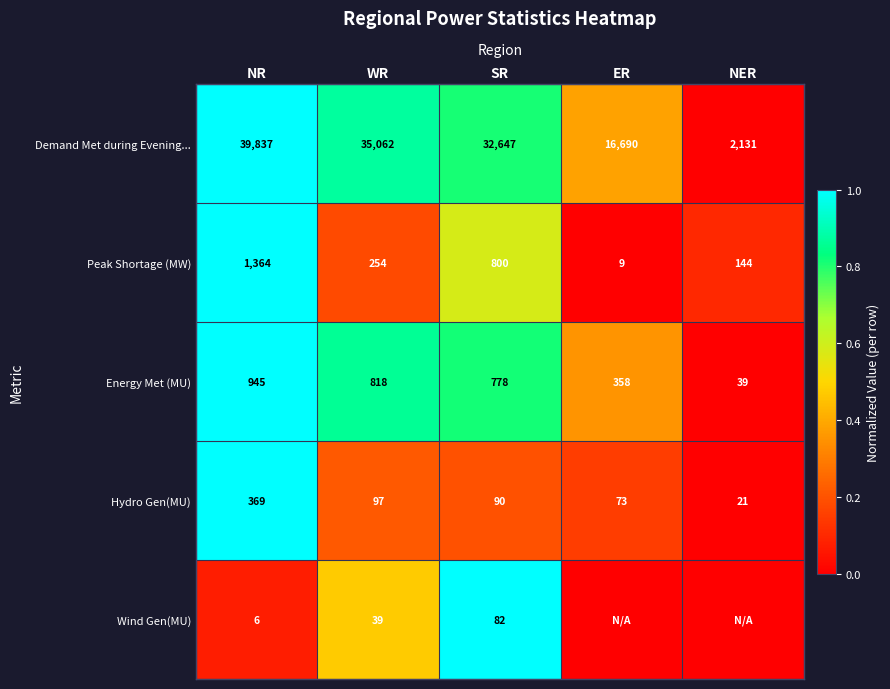

At which label does Energy Met (MU) first exceed 778?

NR